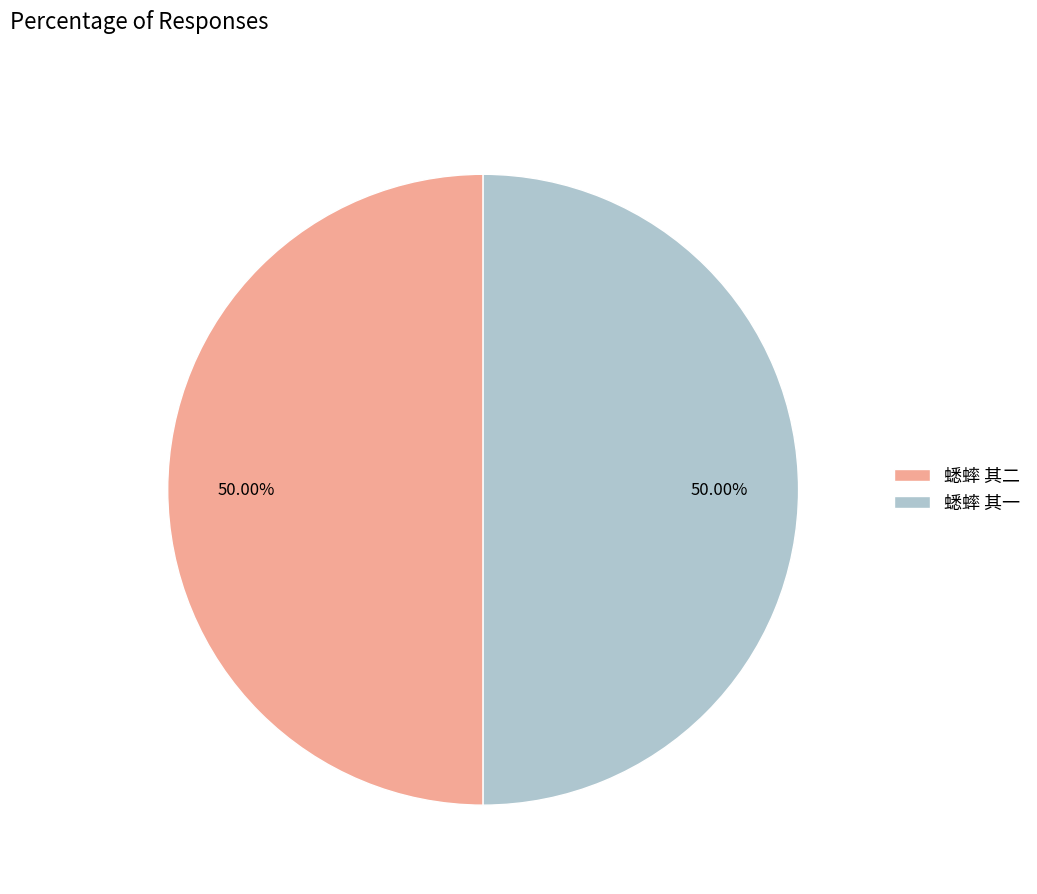

Approximately how many times larger is the value at 蟋蟀 其二 compared to 蟋蟀 其一?

1.0